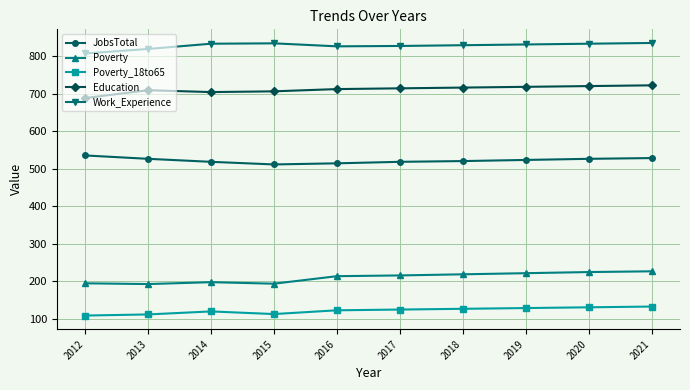

The value of Work_Experience at 2014 is 437. True or false?

False